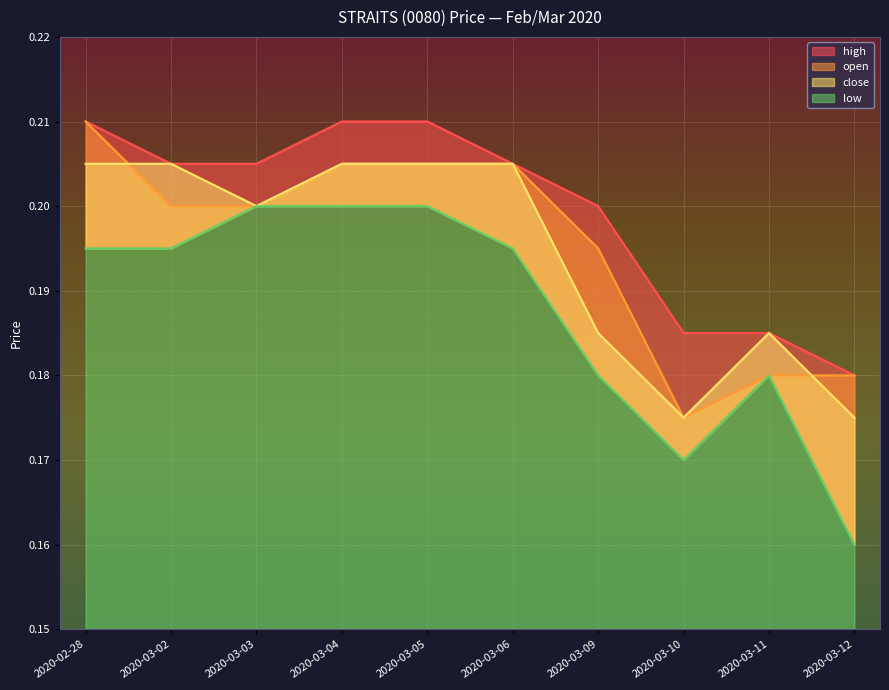

Reading right to left, what are all the values shown in this chart?

open: 2020-03-12=0.2	2020-03-11=0.2	2020-03-10=0.2	2020-03-09=0.2	2020-03-06=0.2	2020-03-05=0.2	2020-03-04=0.2	2020-03-03=0.2	2020-03-02=0.2	2020-02-28=0.2
high: 2020-03-12=0.2	2020-03-11=0.2	2020-03-10=0.2	2020-03-09=0.2	2020-03-06=0.2	2020-03-05=0.2	2020-03-04=0.2	2020-03-03=0.2	2020-03-02=0.2	2020-02-28=0.2
low: 2020-03-12=0.2	2020-03-11=0.2	2020-03-10=0.2	2020-03-09=0.2	2020-03-06=0.2	2020-03-05=0.2	2020-03-04=0.2	2020-03-03=0.2	2020-03-02=0.2	2020-02-28=0.2
close: 2020-03-12=0.2	2020-03-11=0.2	2020-03-10=0.2	2020-03-09=0.2	2020-03-06=0.2	2020-03-05=0.2	2020-03-04=0.2	2020-03-03=0.2	2020-03-02=0.2	2020-02-28=0.2